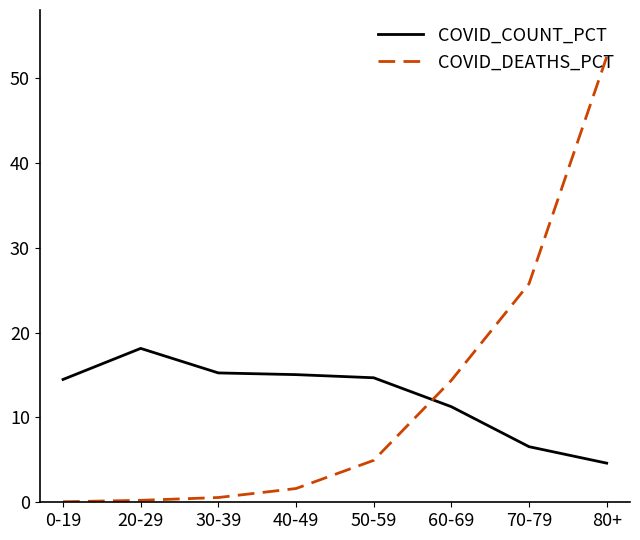

At 70-79, list the series in order from largest to smallest.

COVID_DEATHS_PCT, COVID_COUNT_PCT